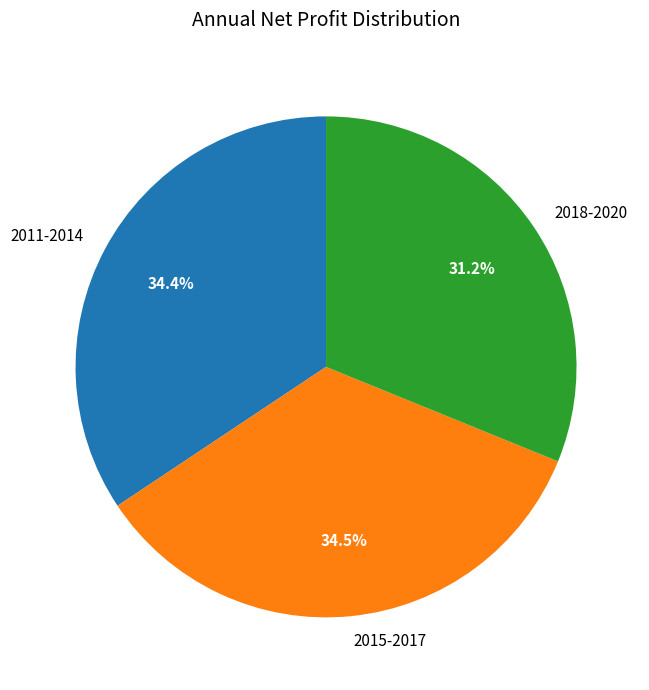

Count the number of slices in the pie.

3